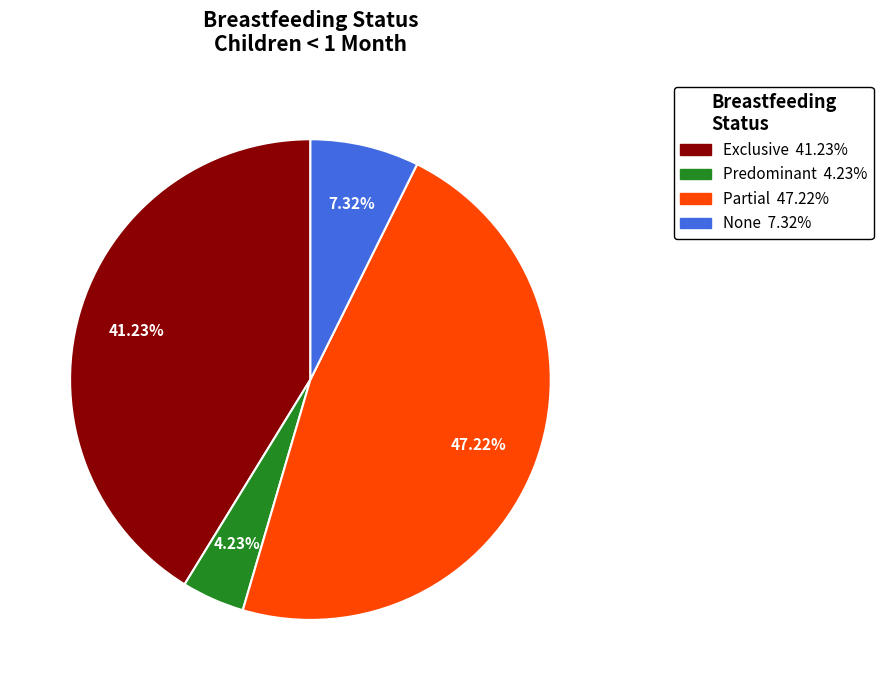

Is there a majority slice in this chart?

No